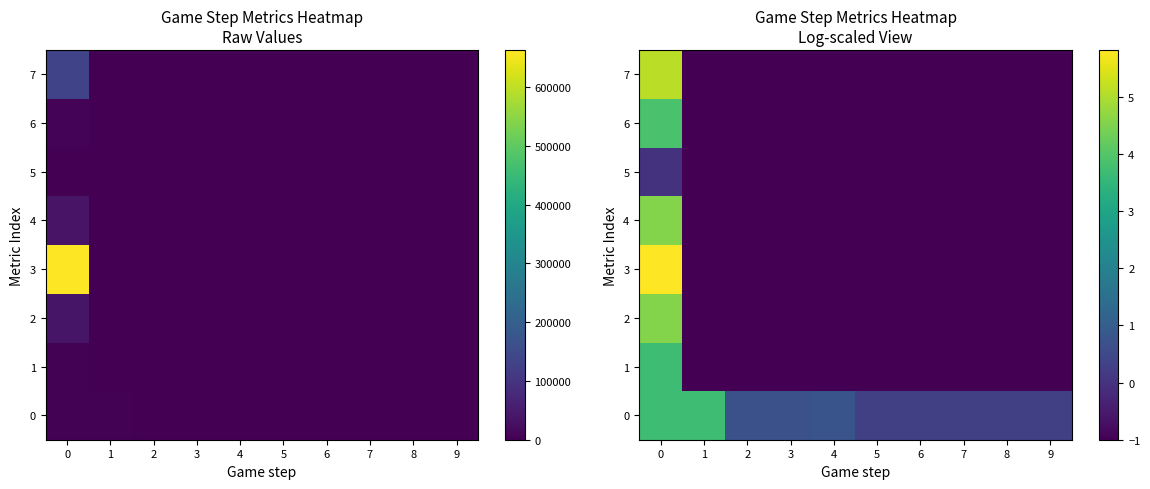

Rank the series by their maximum value, from lowest to highest.

5, 1, 0, 6, 4, 2, 7, 3